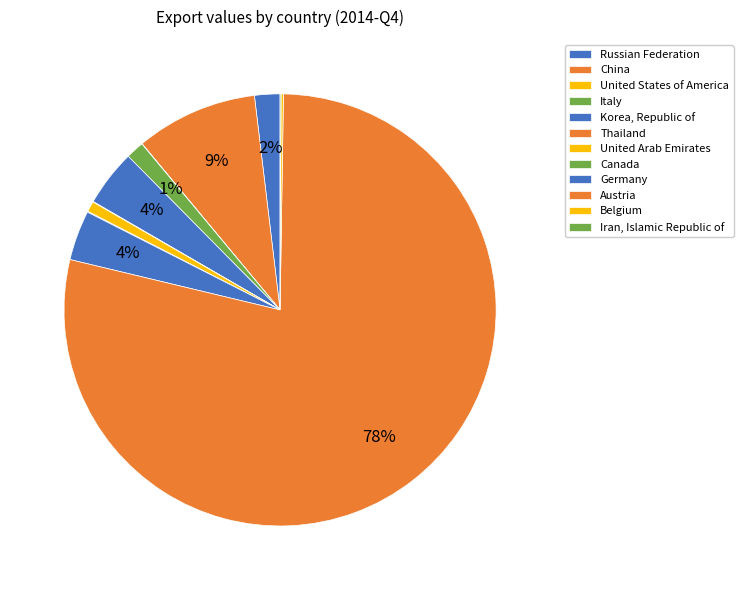

Is Italy the majority of the pie?

No